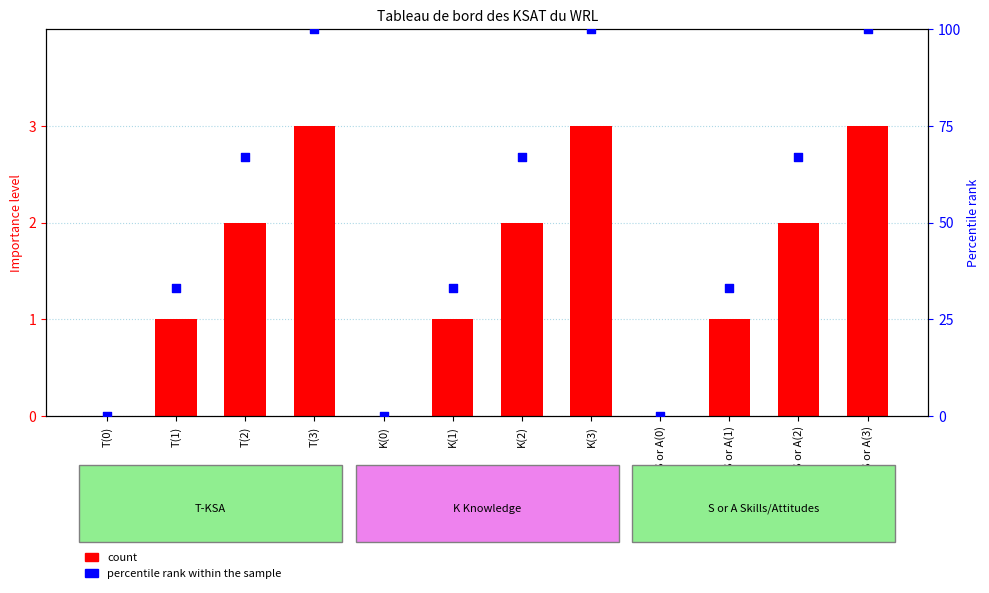

Which series has the largest Y range (max minus min)?

percentile rank within the sample